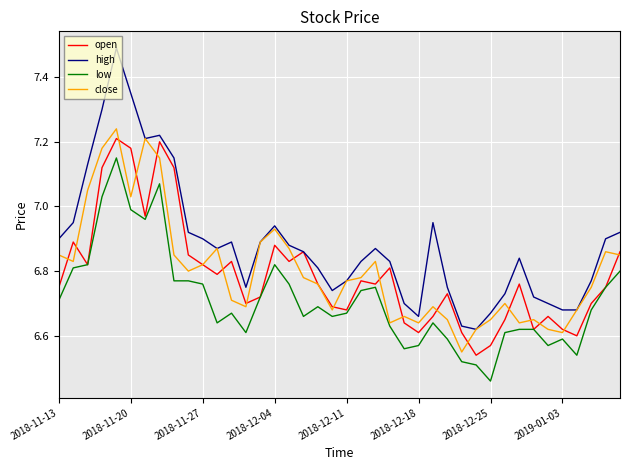

What is the highest value of the high series?

7.5